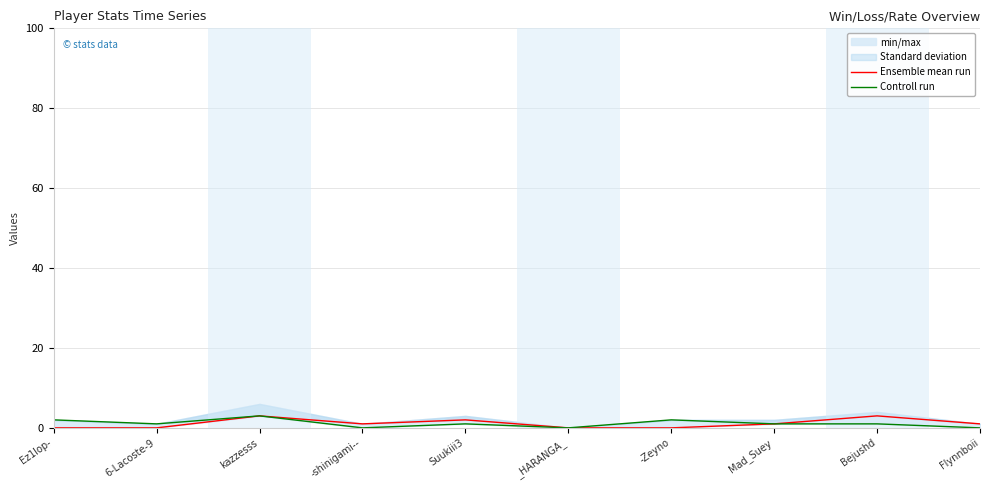

What is the label of the 1st point from the left?

Ez1lop-